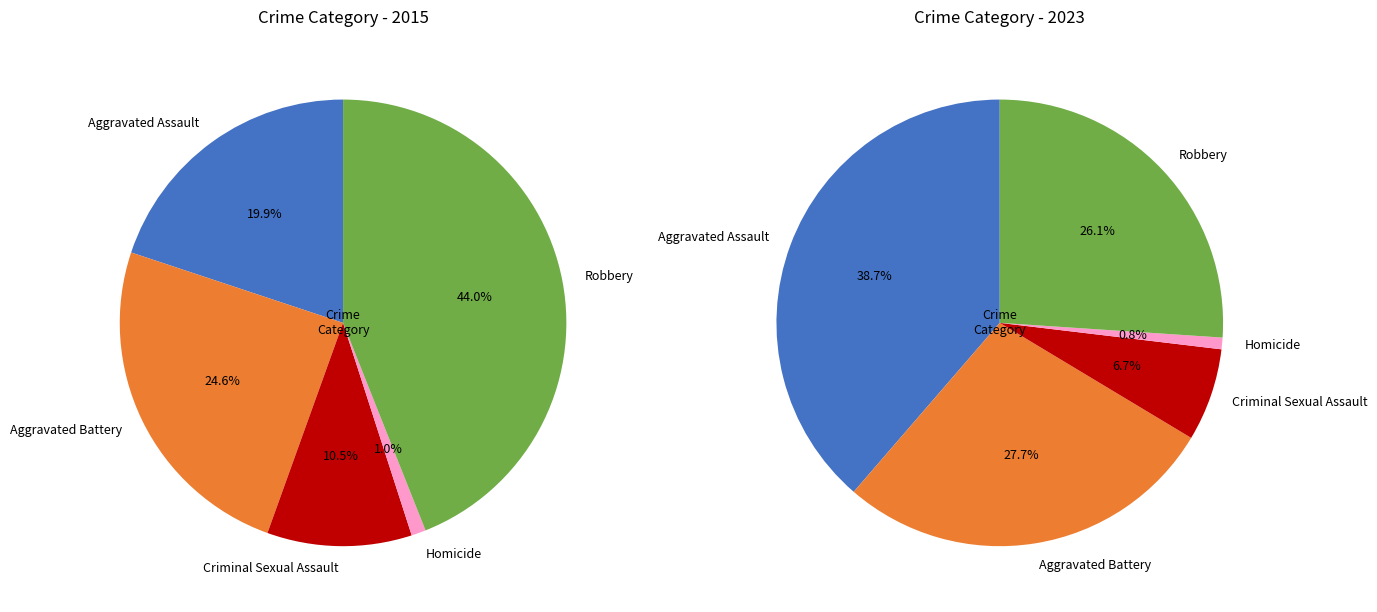

How many slices are in this pie chart?

5